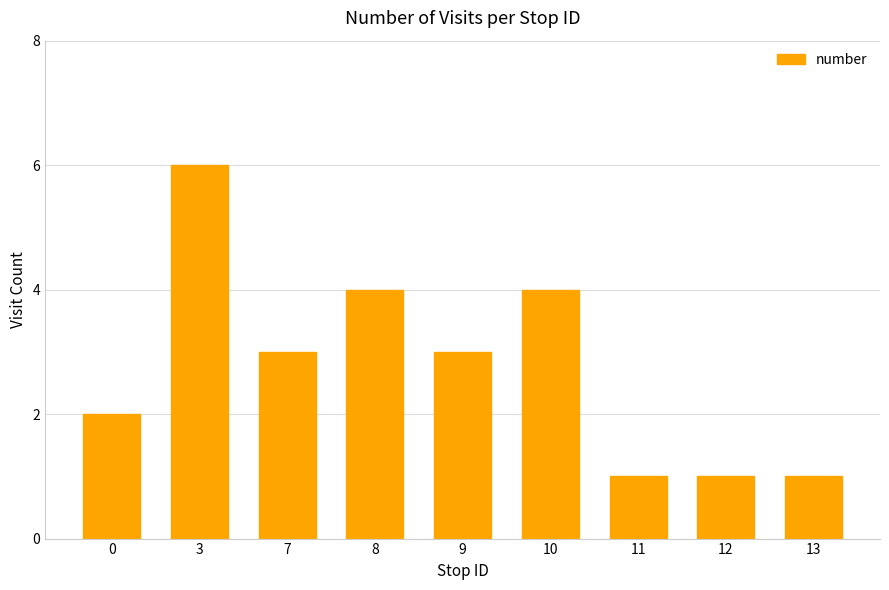

Which has a higher value, 9 or 10?

10